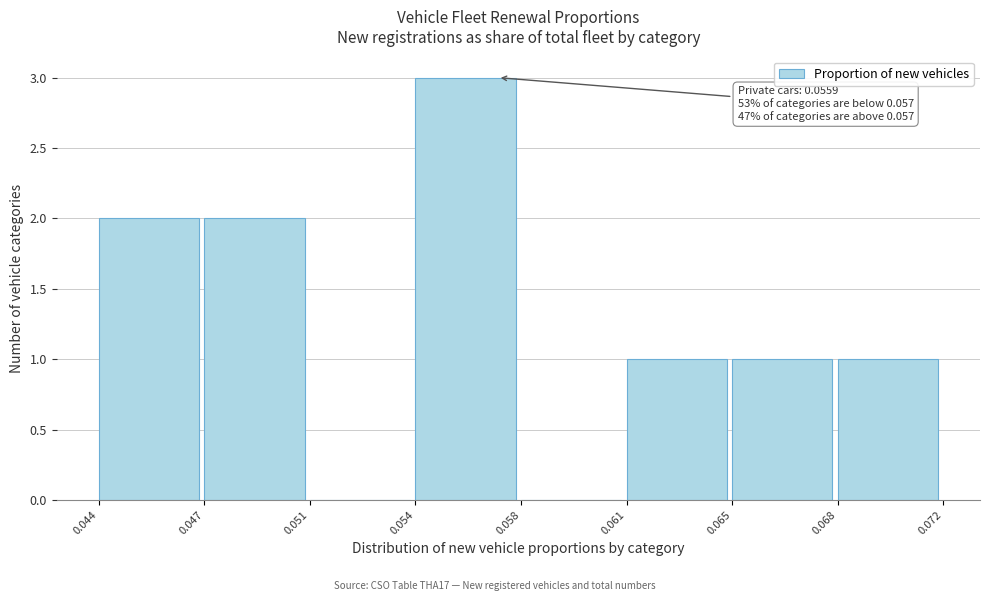

Reading right to left, extract all data points from this chart.

0.068=1	0.065=1	0.061=1	0.058=0	0.054=3	0.051=0	0.047=2	0.044=2